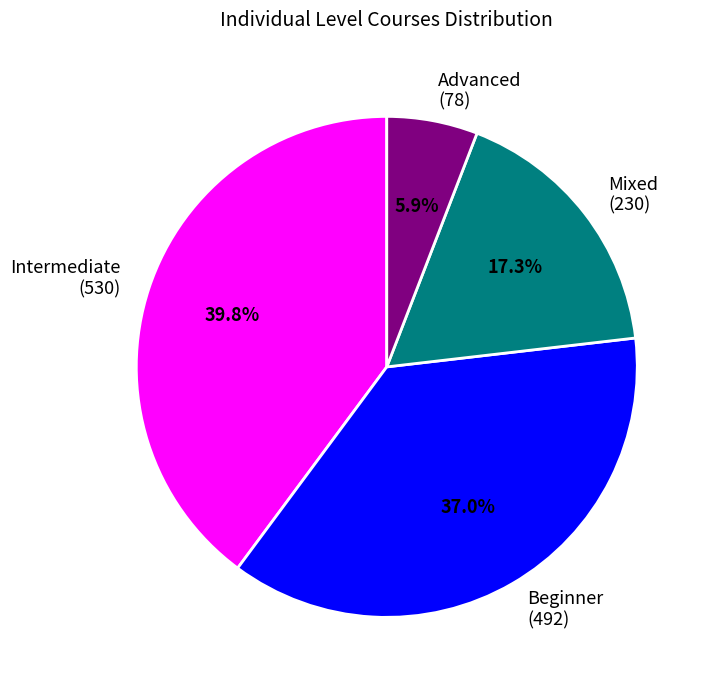

Is it true that Mixed is 10% of the pie?

False